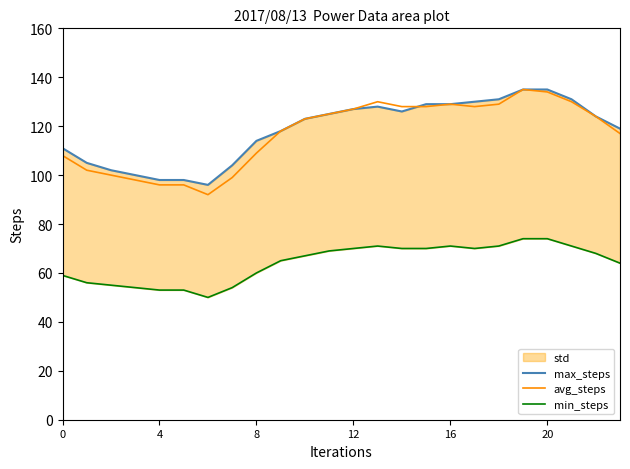

Is it true that avg_steps equals 129 at 16?

True